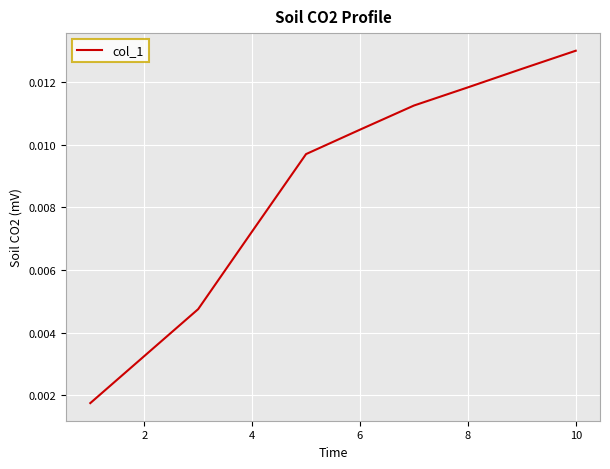

How many values are between 0 and 1?

10